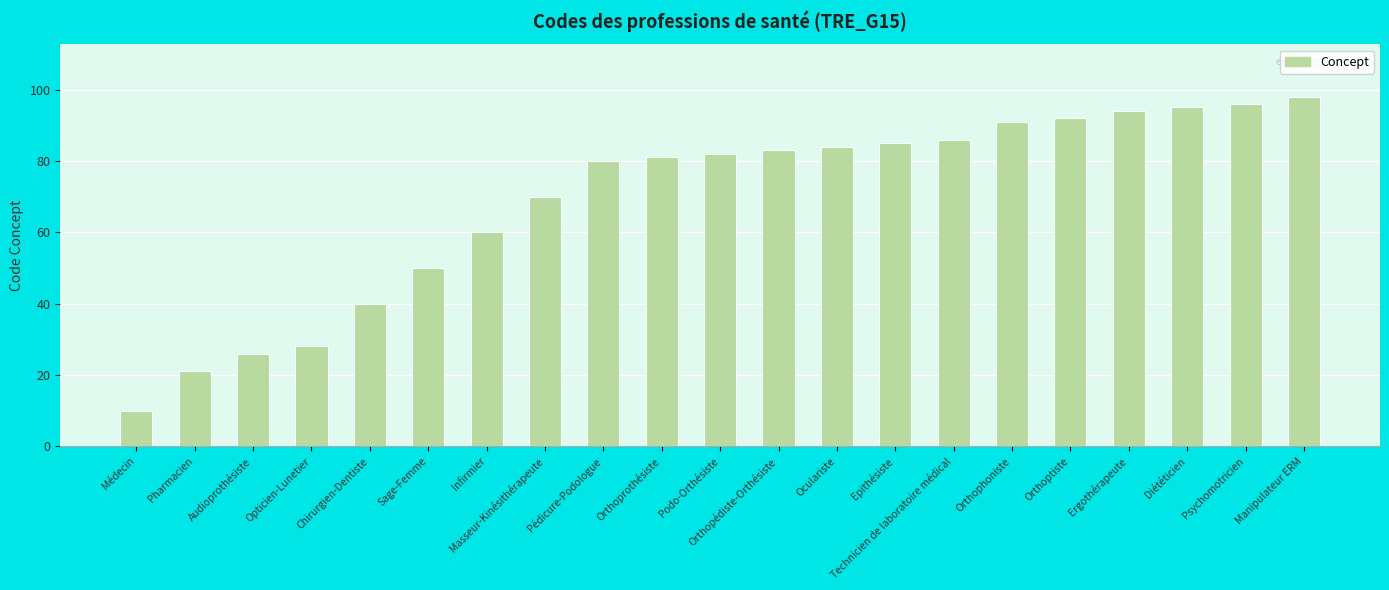

What is the change in value from Pédicure-Podologue to Orthoptiste?

+12